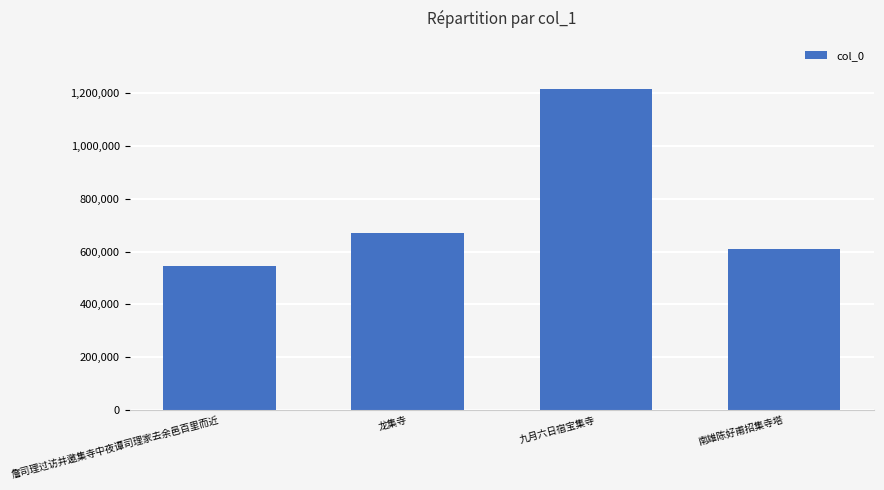

The value at 九月六日宿宝集寺 is 1984911. True or false?

False